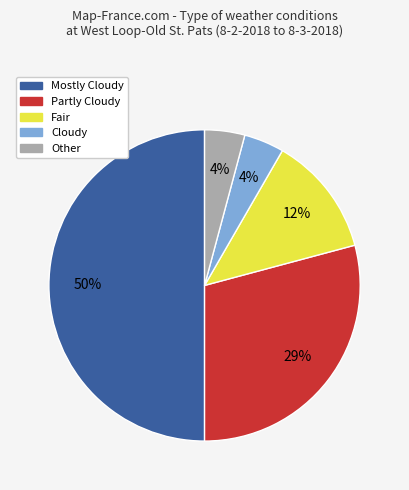

Which category has the biggest portion of the pie?

Mostly Cloudy